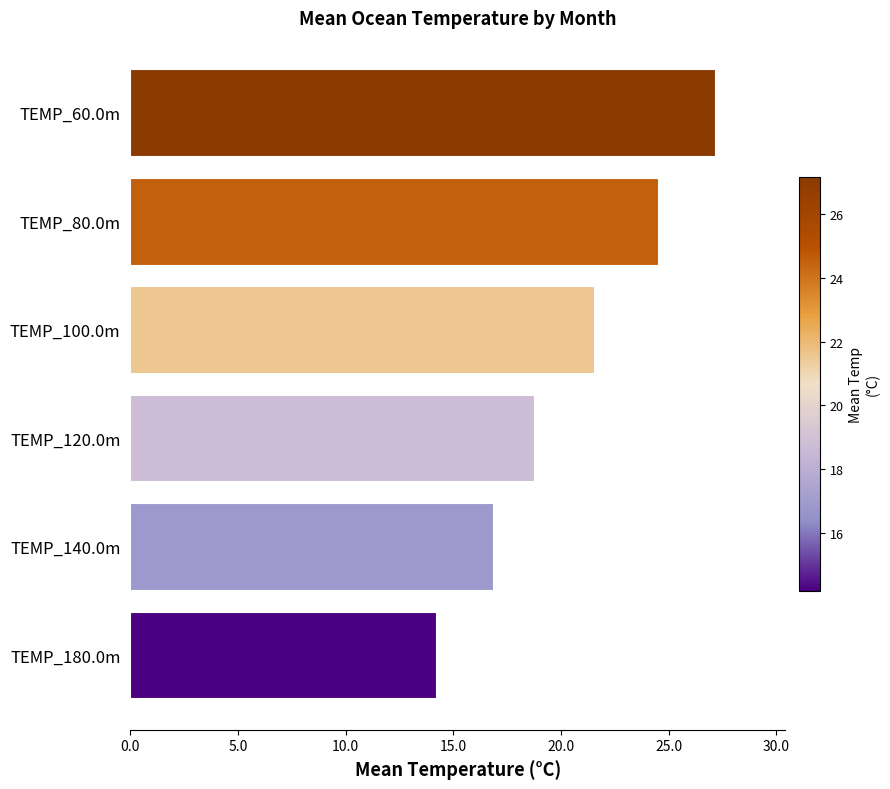

Which has a higher value, TEMP_60.0m or TEMP_180.0m?

TEMP_60.0m